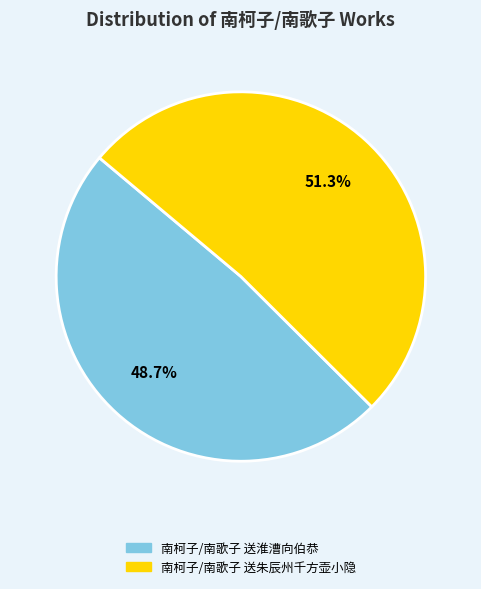

Combined, what portion of the pie is 南柯子/南歌子 送淮漕向伯恭 and 南柯子/南歌子 送朱辰州千方壶小隐?

100.0%